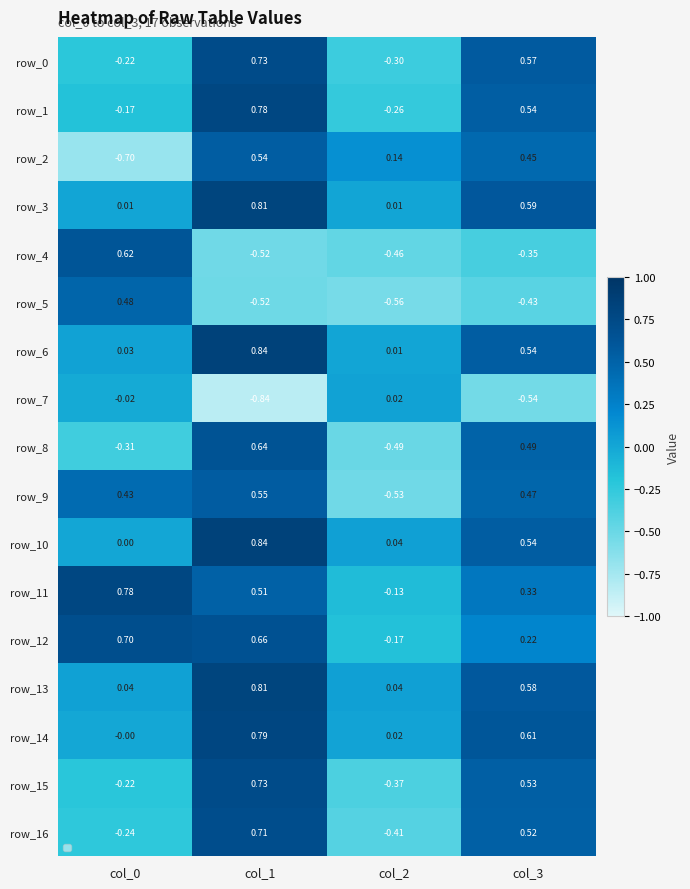

At which category is the sum across all series the highest?

col_1